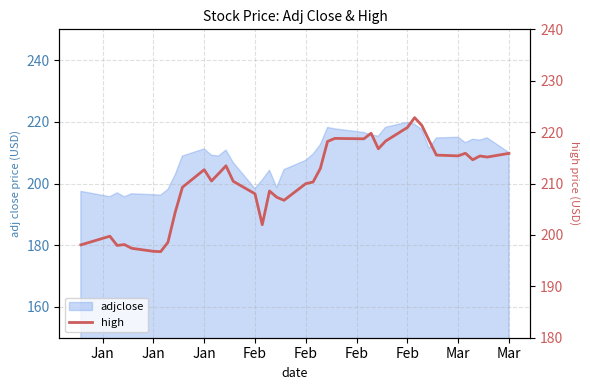

What is the maximum value shown in the chart?

222.8